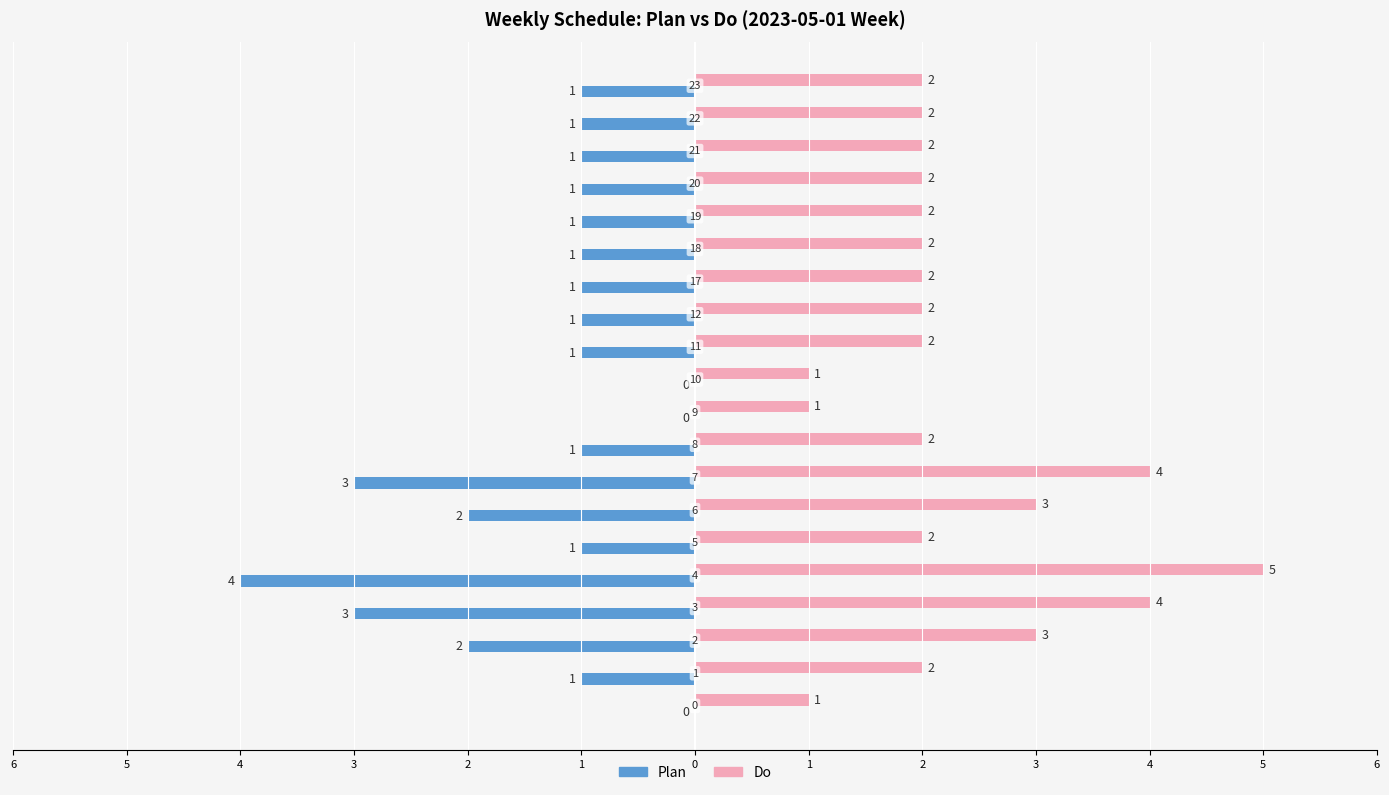

What are all the series names shown in the legend?

Plan, Do